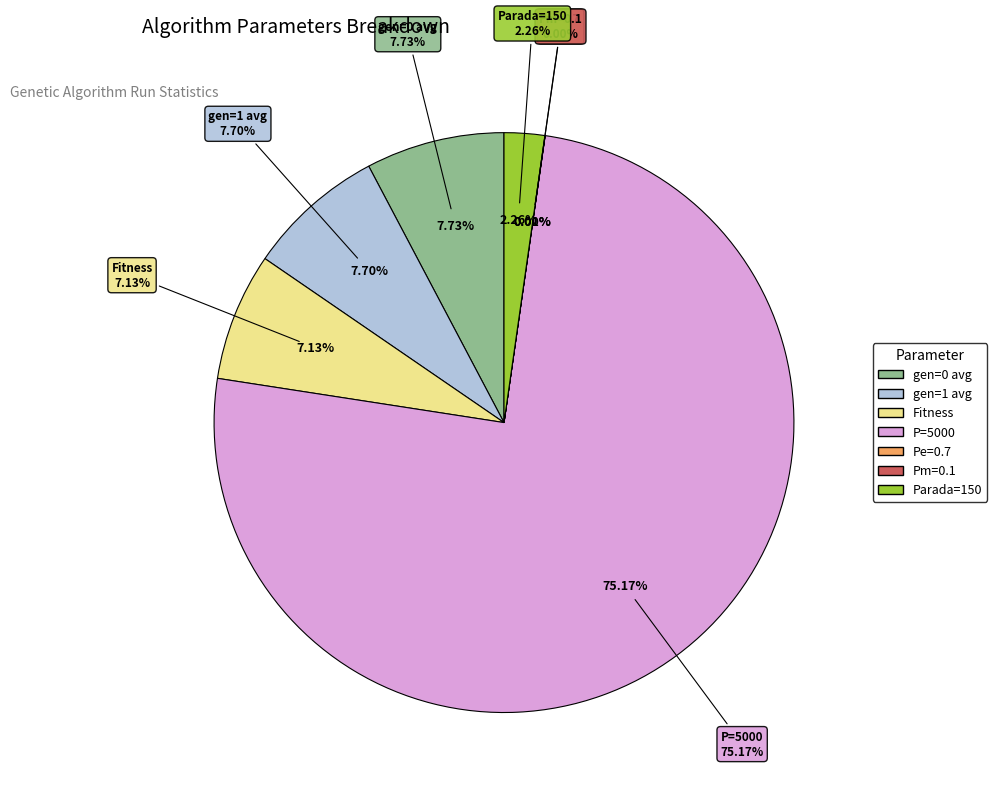

Combined, do Fitness and Pm=0.1 account for over 50%?

No